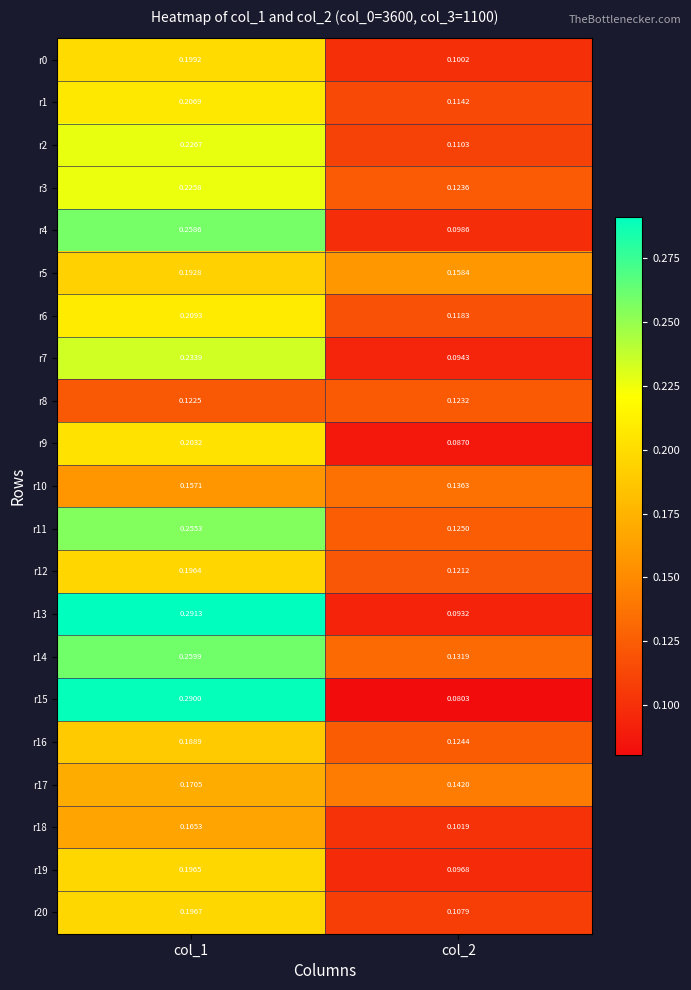

Is the value of r19 at col_2 greater than the value of r8 at col_2?

No